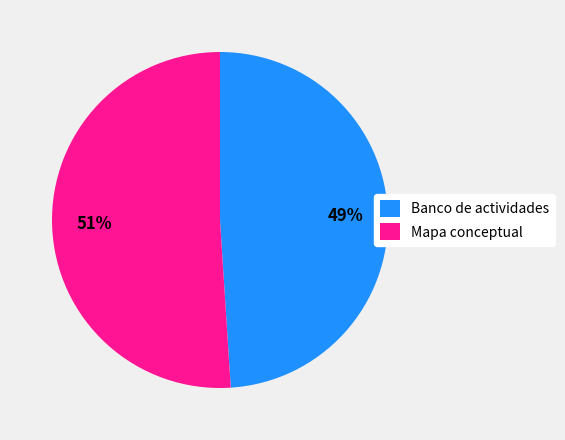

To the nearest percent, what is the average slice percentage?

50%